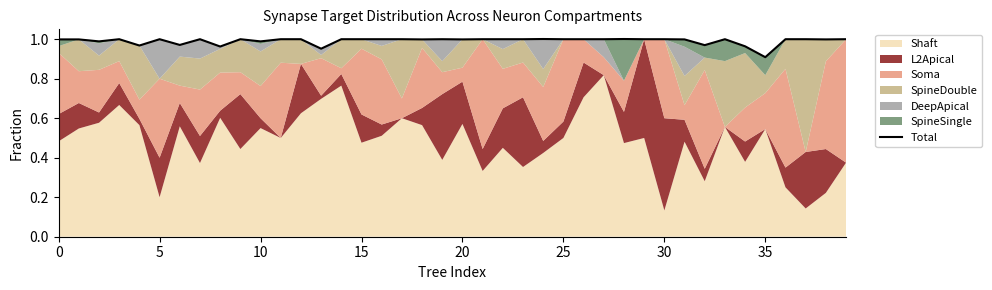

Which has a higher value, 15 or 36?

15